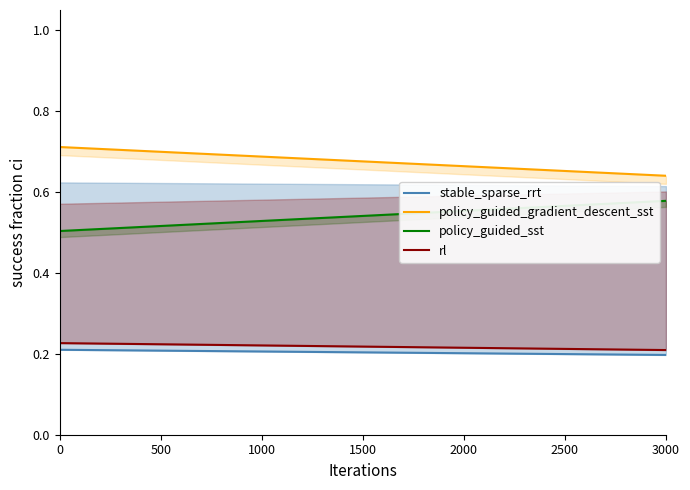

What is the sum of the policy_guided_gradient_descent_sst values at 0 and 3000?

1.4